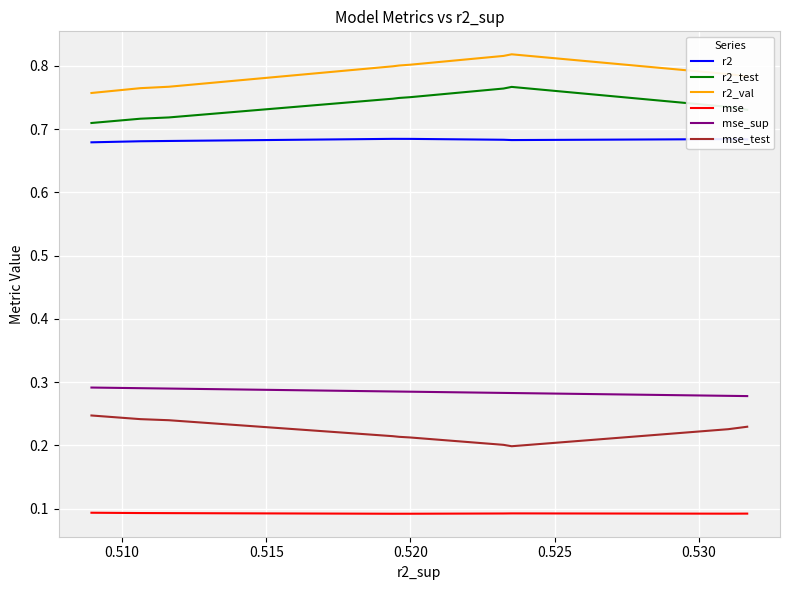

The value of r2_val at 9 is 0.3. True or false?

False